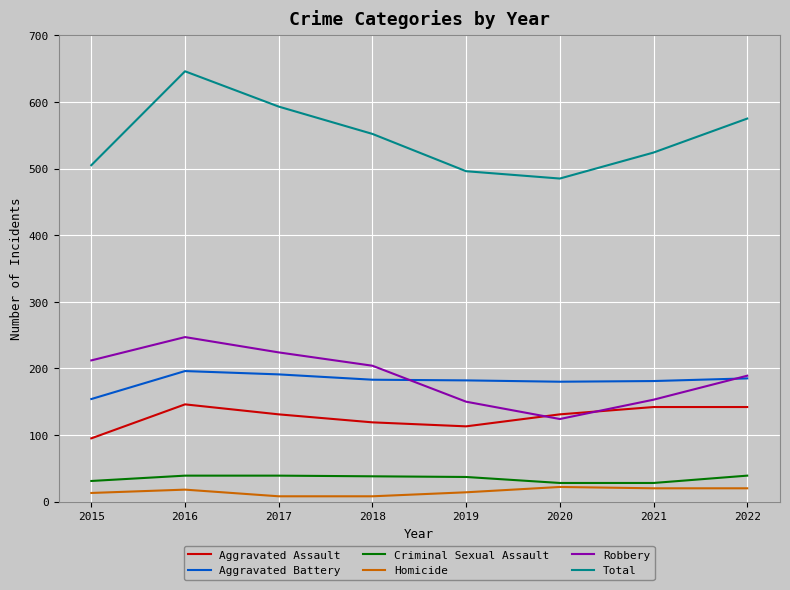

True or false: Homicide and Total intersect in this chart.

False